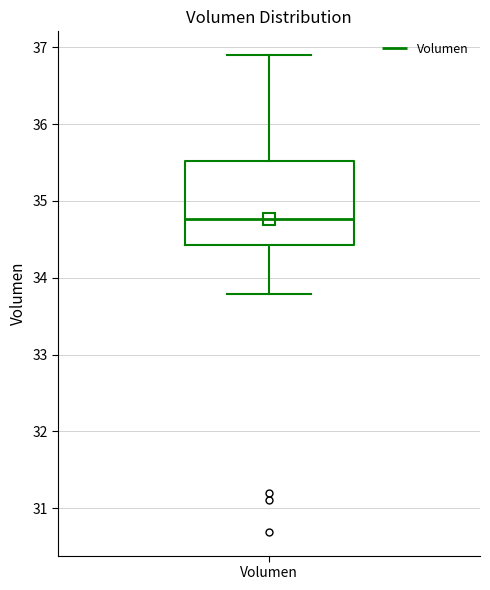

Transcribe this box plot: give where the median line is, the range the box spans, and where the two whiskers end, as read against the y-axis. The values are not printed on the chart, so give them approximately, as read against the axis.

median 34.8, box 34.4 to 35.5, whiskers 33.8 to 36.9